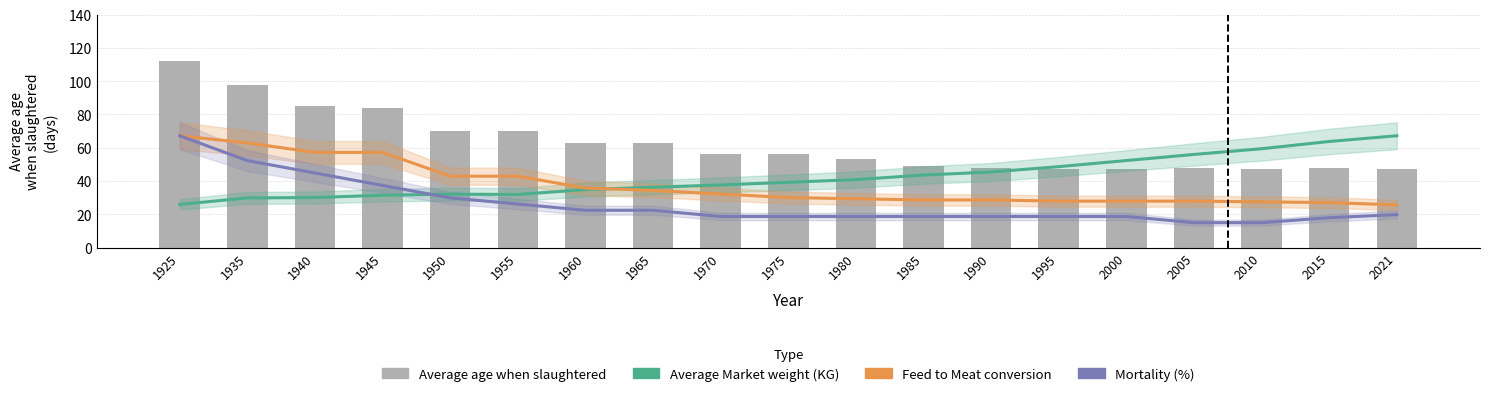

Reading left to right, list all the values displayed in this chart.

Average Market weight (KG): 25.9	29.8	30.0	31.4	32.1	31.9	34.9	36.2	37.6	39.2	40.8	43.6	45.4	48.6	52.3	56.0	59.4	63.8	67.2
Feed to Meat conversion: 67.2	62.9	57.2	57.2	42.9	42.9	35.7	34.3	32.2	30.0	29.3	28.6	28.6	27.9	27.9	27.9	27.5	27.0	25.6
Mortality (%): 67.2	52.3	44.8	37.3	29.9	26.1	22.4	22.4	18.7	18.7	18.7	18.7	18.7	18.7	18.7	14.9	14.9	17.9	19.8
Average age when slaughtered: 112.0	98.0	85.0	84.0	70.0	70.0	63.0	63.0	56.0	56.0	53.0	49.0	48.0	47.0	47.0	48.0	47.0	48.0	47.0